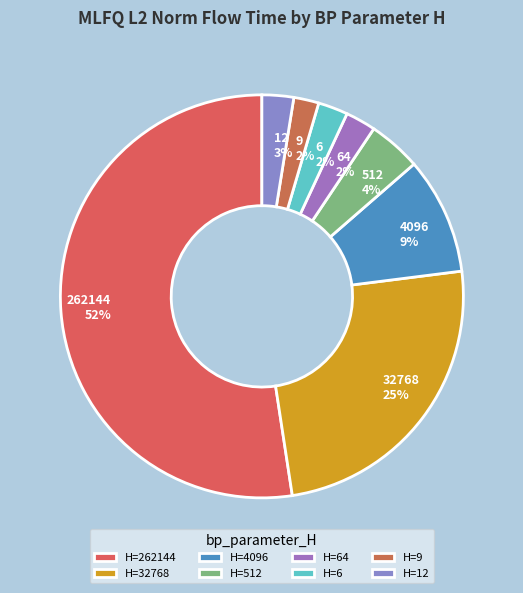

What is the ratio of the value at 9 to the value at 512?

0.5